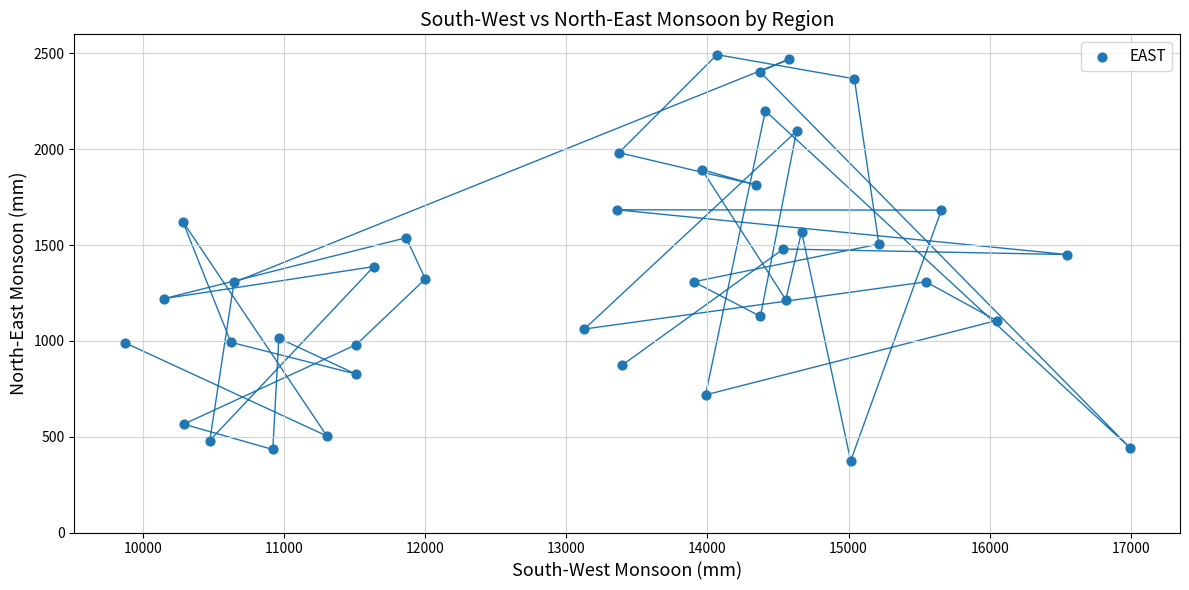

What is the range of Y values (max minus min)?

2119.3